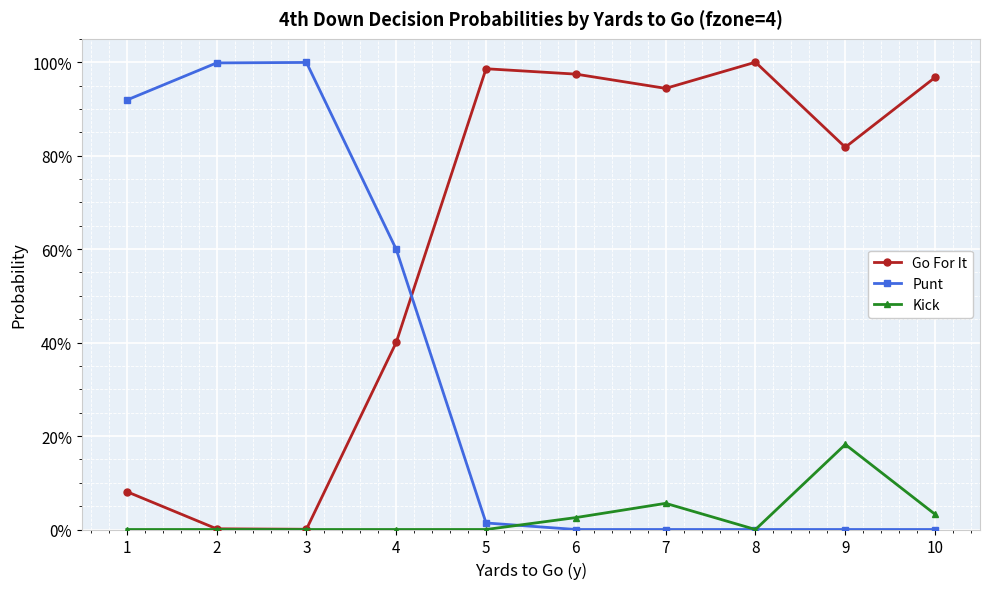

True or false: Go For It and Kick intersect in this chart.

False